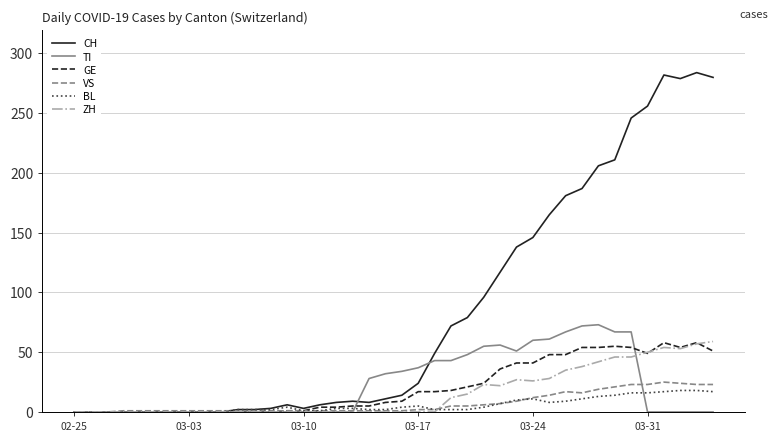

What is the difference between the second highest and second lowest values in the VS series?

24